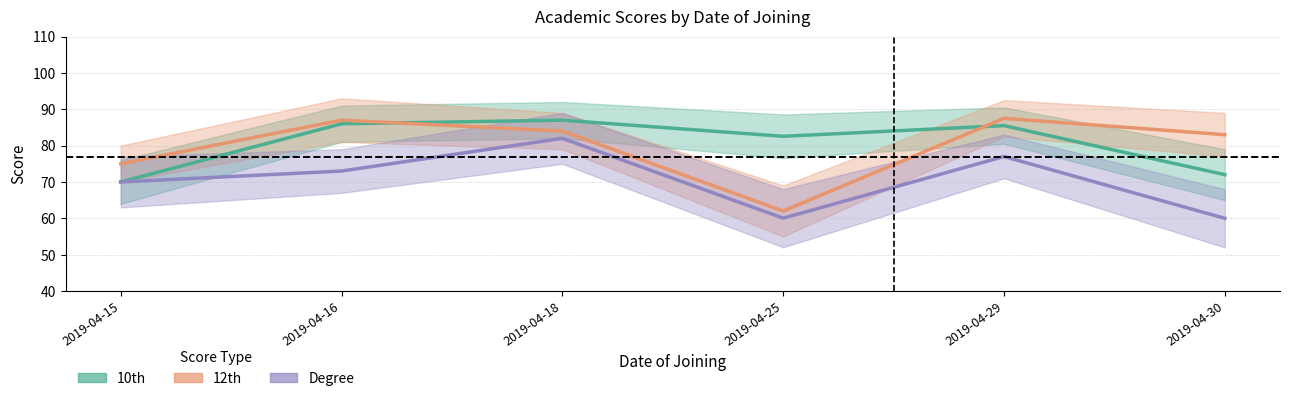

True or false: Degree and 12th intersect in this chart.

False